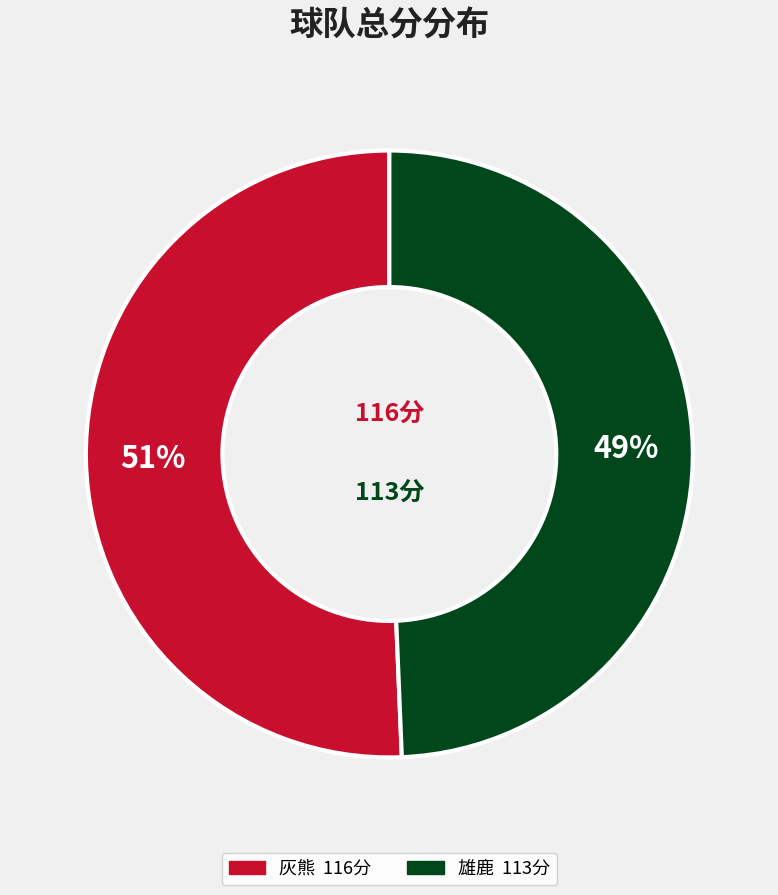

Count the number of slices in the pie.

2